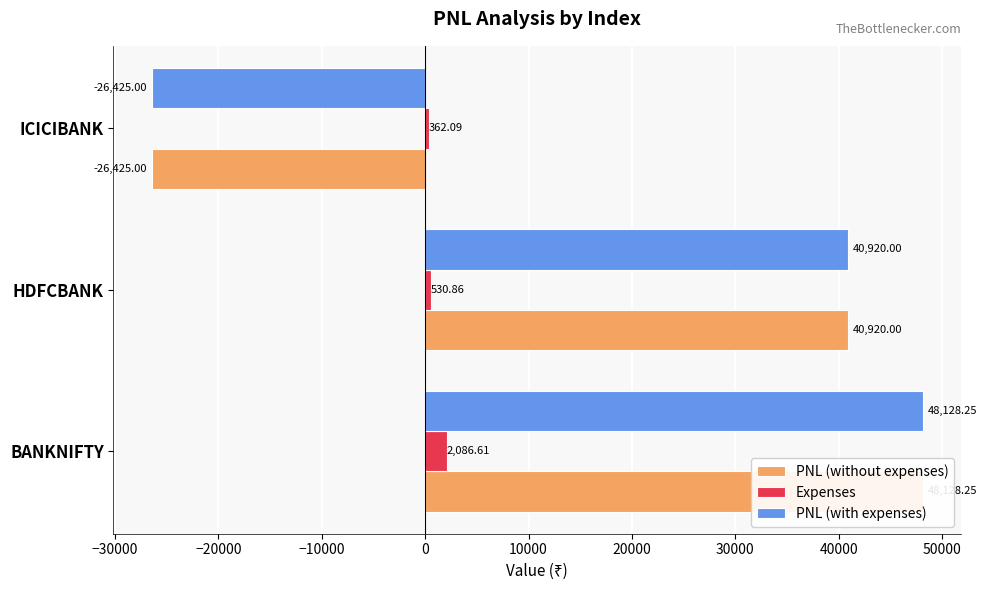

True or false: PNL (without expenses) has a value of 23180.3 at BANKNIFTY.

False